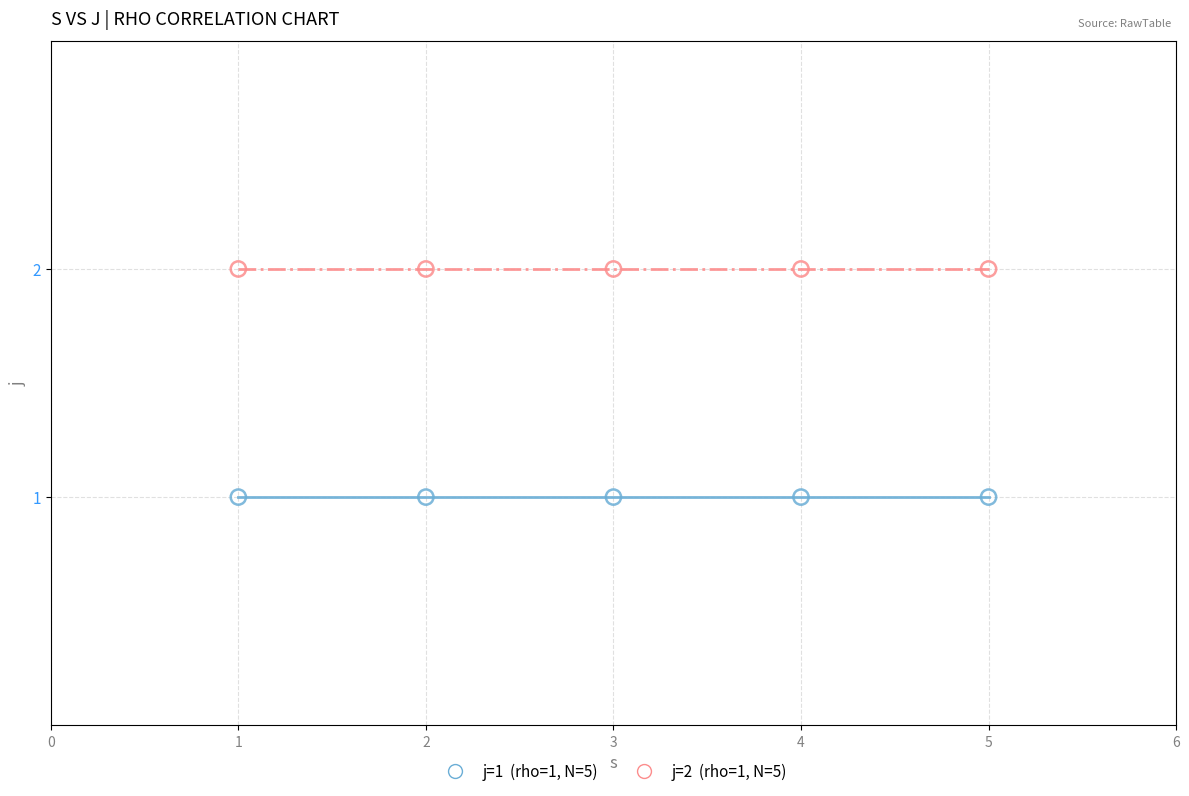

Across all data points, what is the average X value?

3